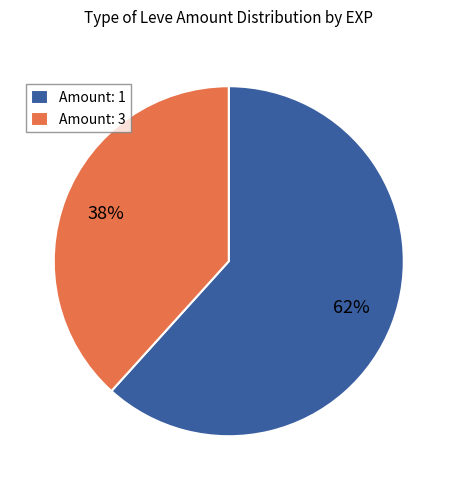

Combined, do Amount: 1 and Amount: 3 account for over 50%?

Yes